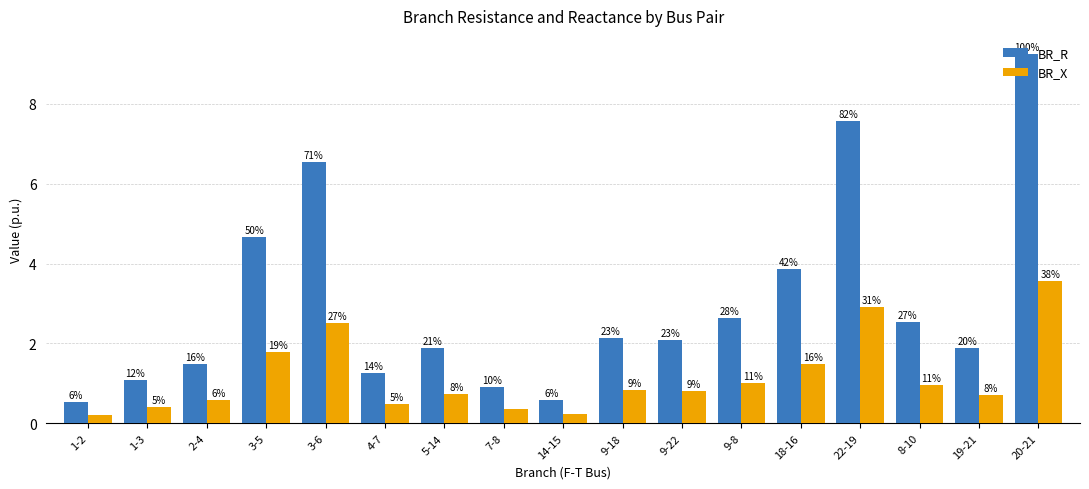

Which label corresponds to the largest value in the chart?

20-21